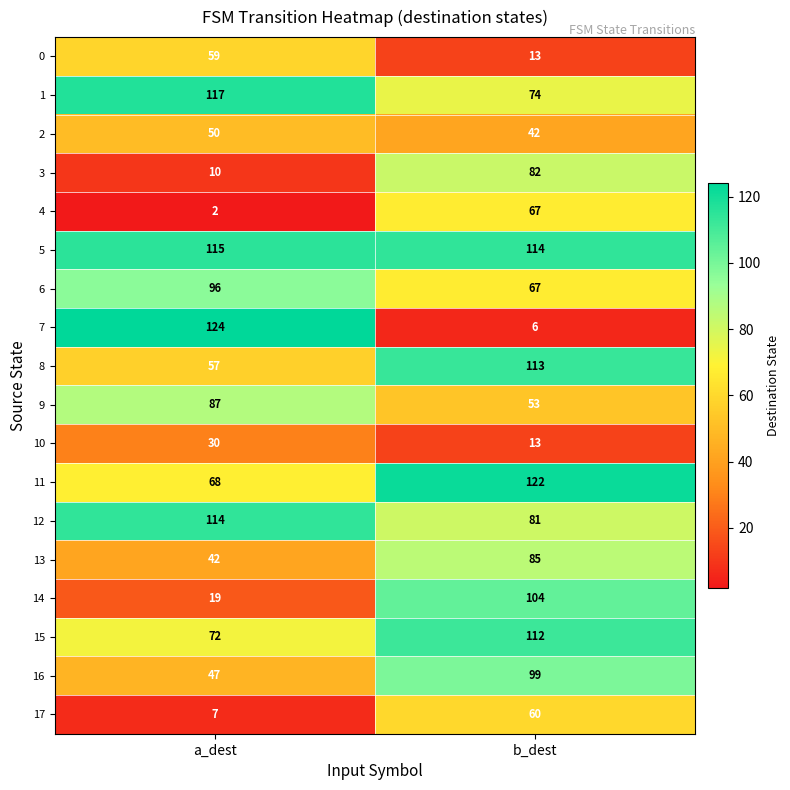

What is the difference between the maximum and minimum values in the 10 series?

17